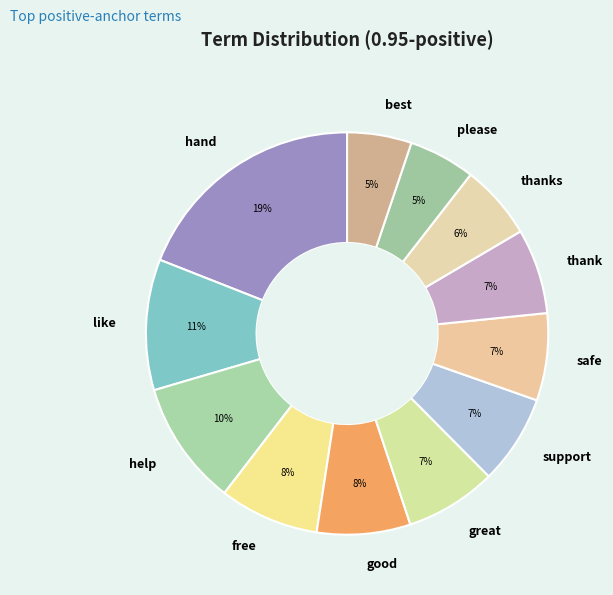

Approximately how many times larger is the value at great compared to thanks?

1.2